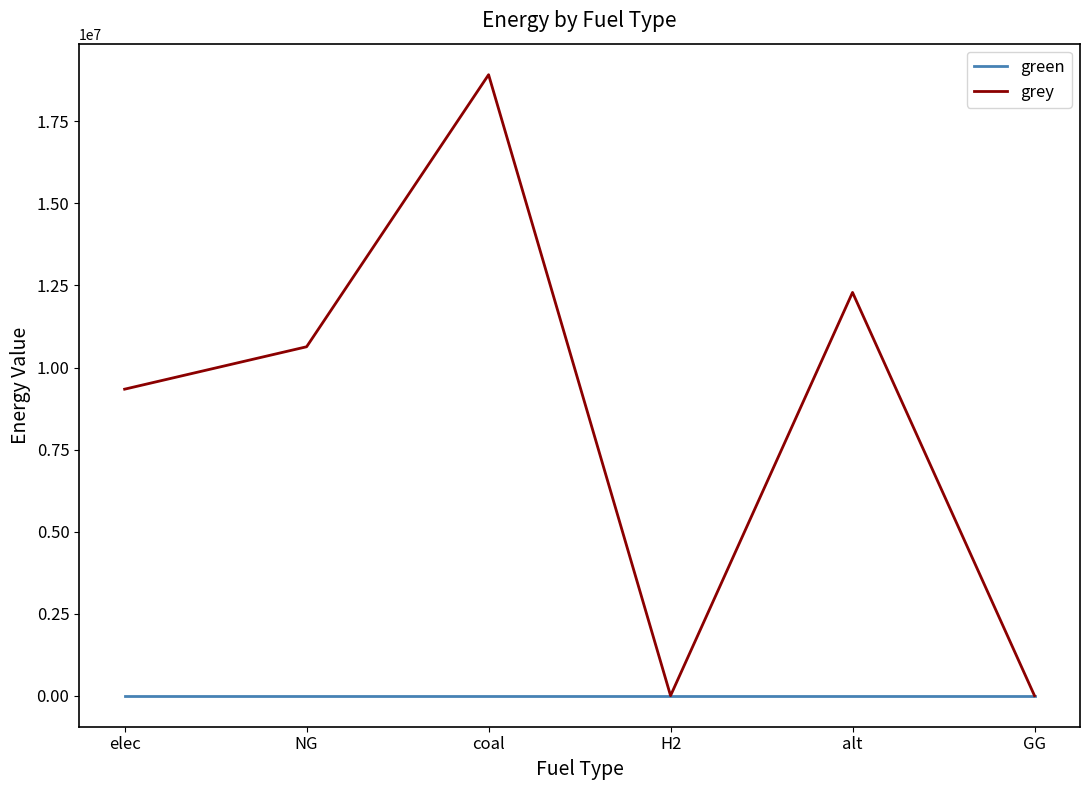

Which label corresponds to the largest value in the chart?

coal